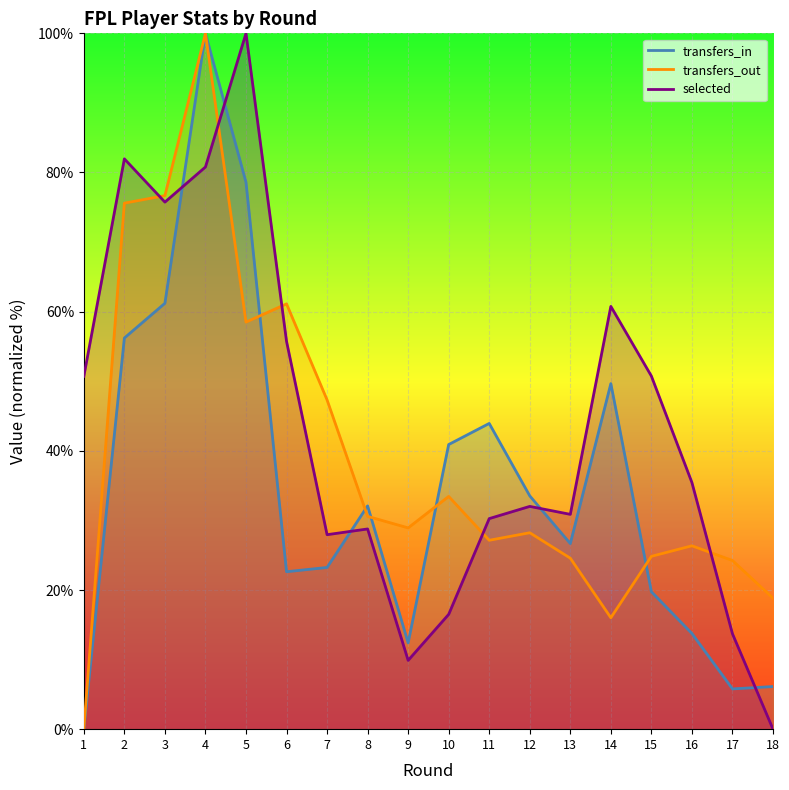

Where is transfers_in nearest to the value 50?

14